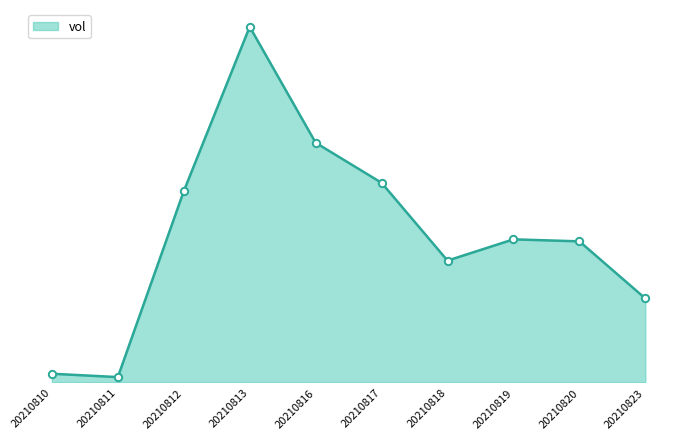

What is the change in value from 20210816 to 20210818?

-151804.3